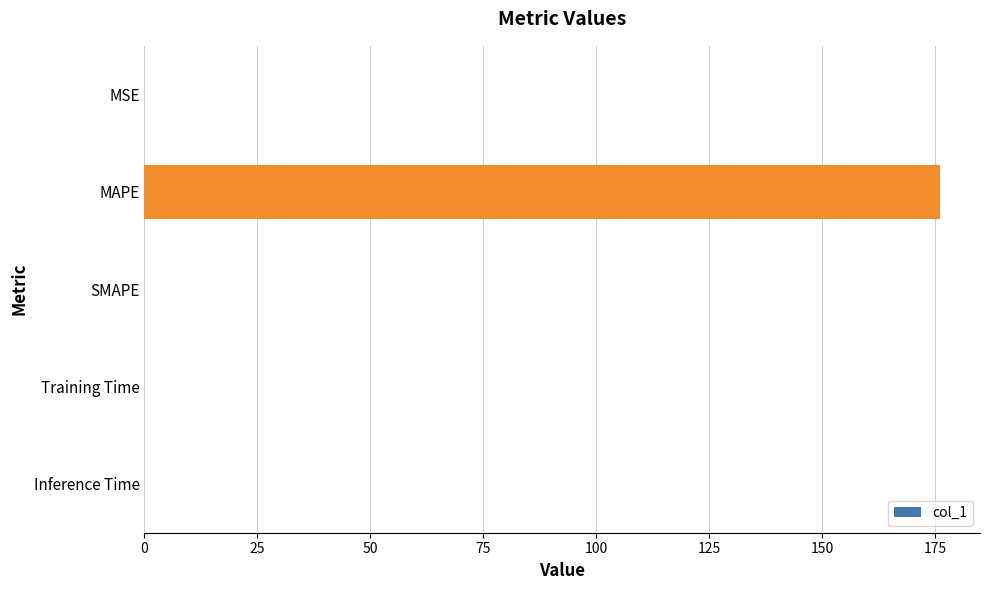

The chart shows a value of 0.0 at Inference Time. True or false?

True